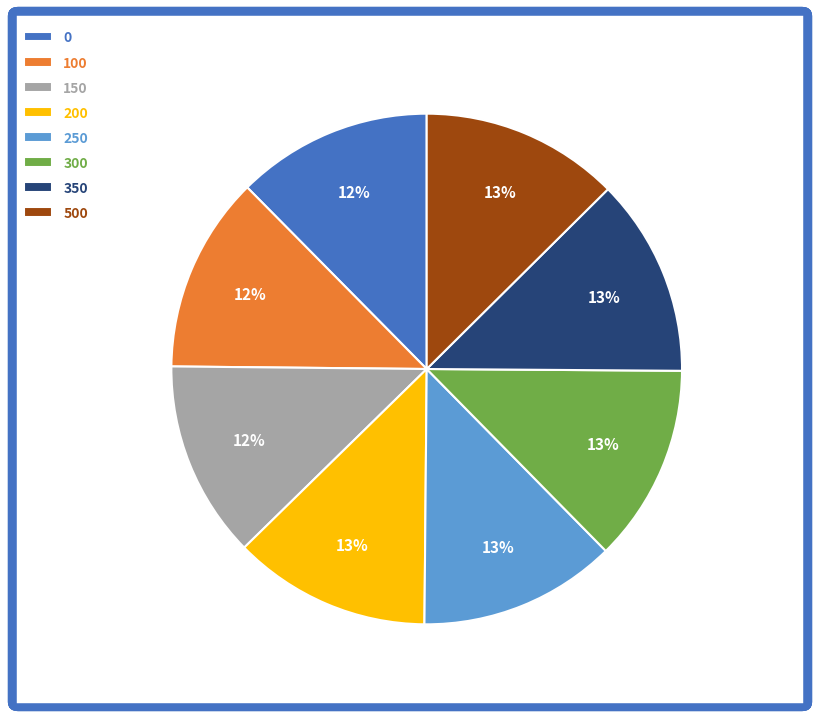

Does any single category account for the majority?

No